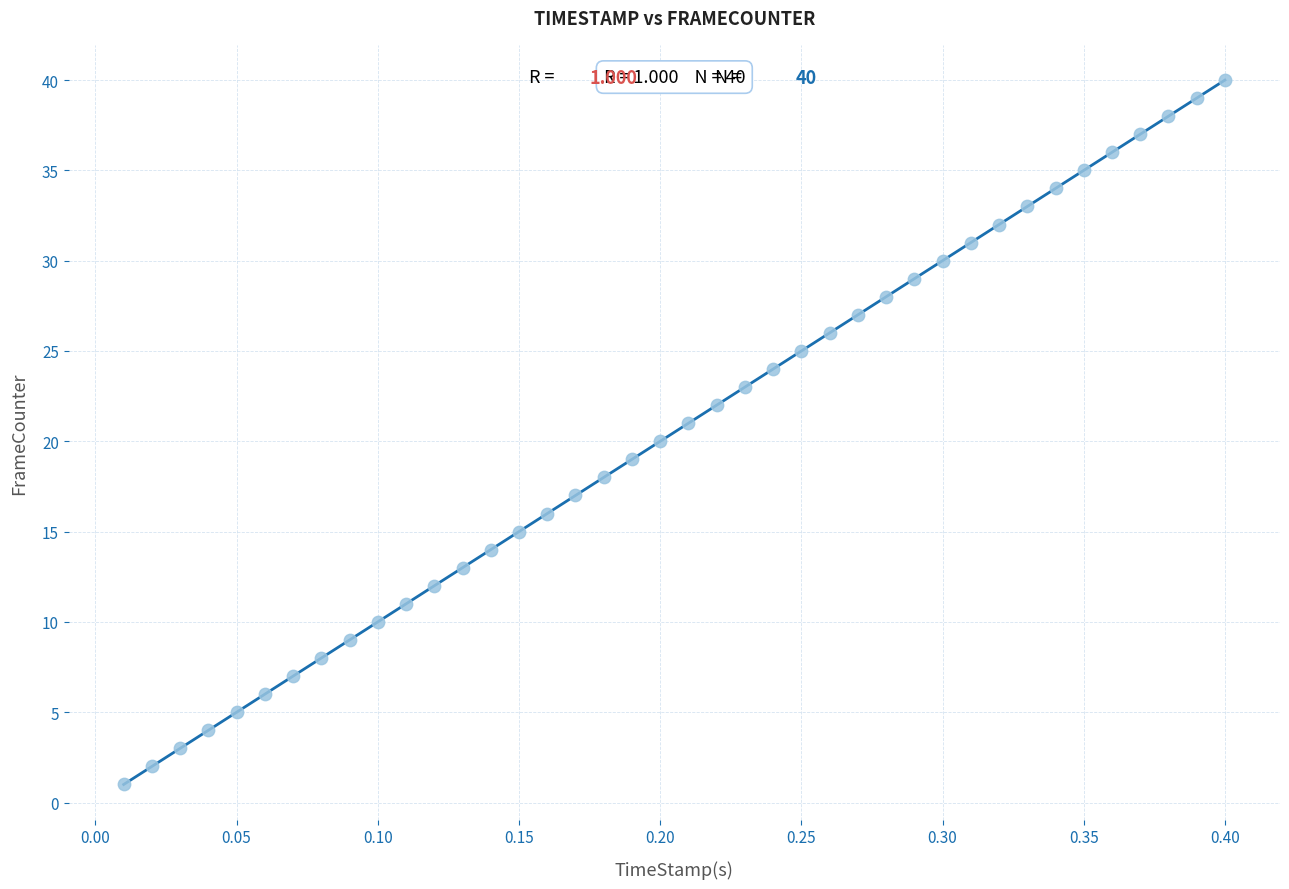

What is the range of Y values (max minus min)?

39